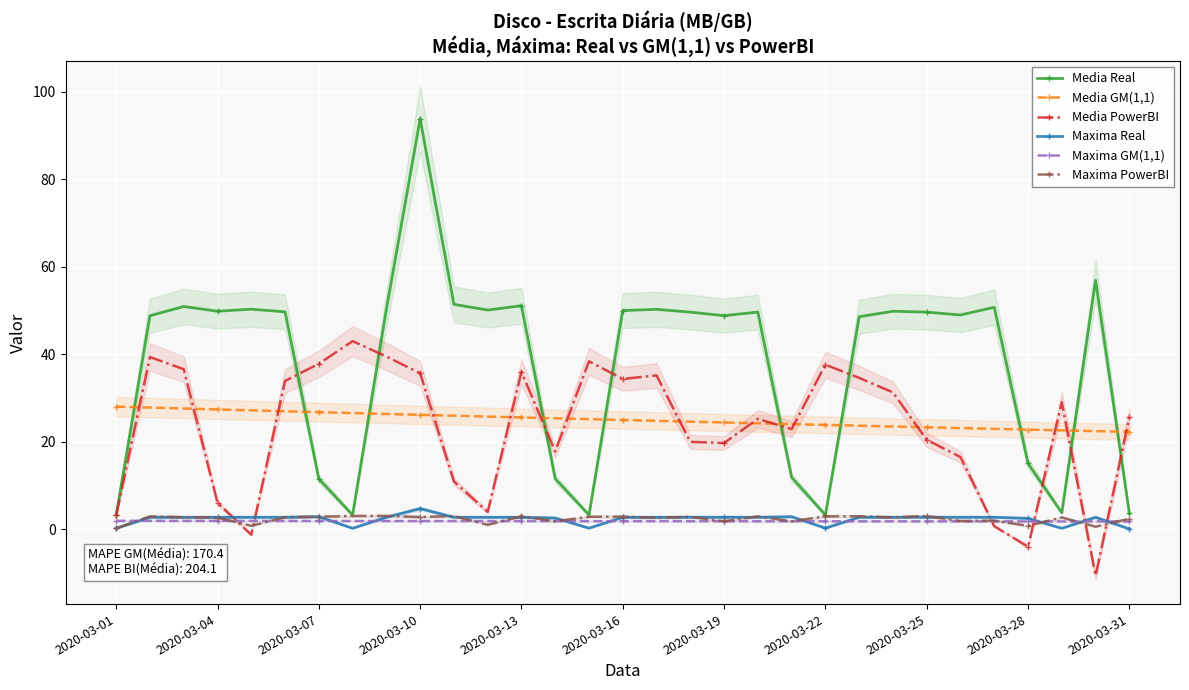

True or false: Media Real has a value of 78.5 at 2020-03-13.

False